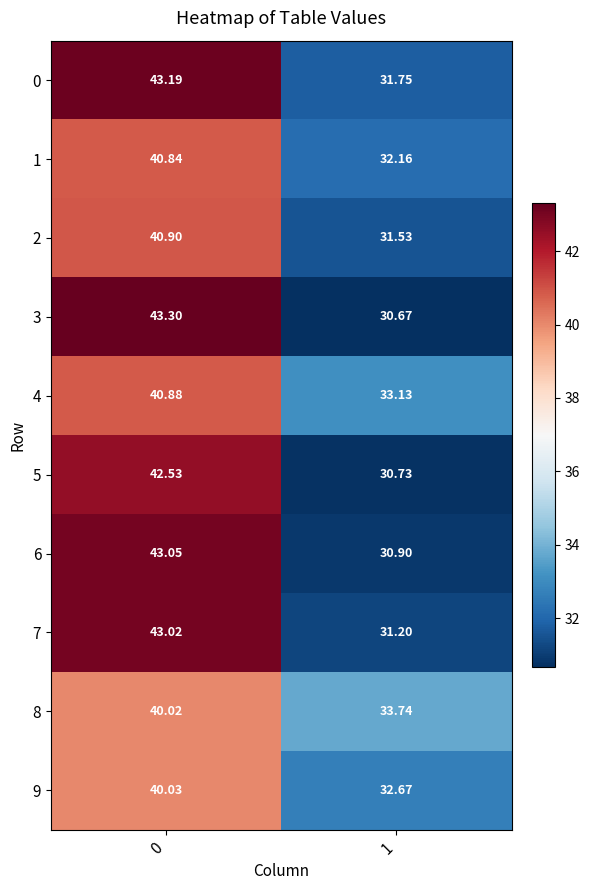

What is the total value across all series at 0?

417.8